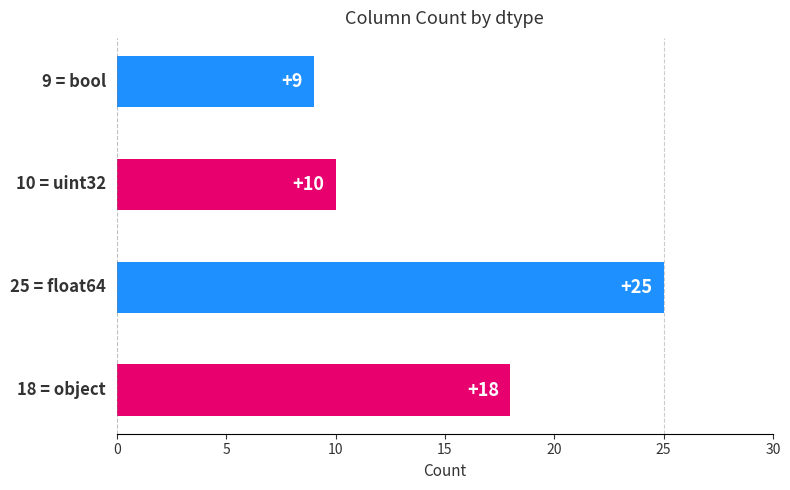

What is the sum of all values?

62